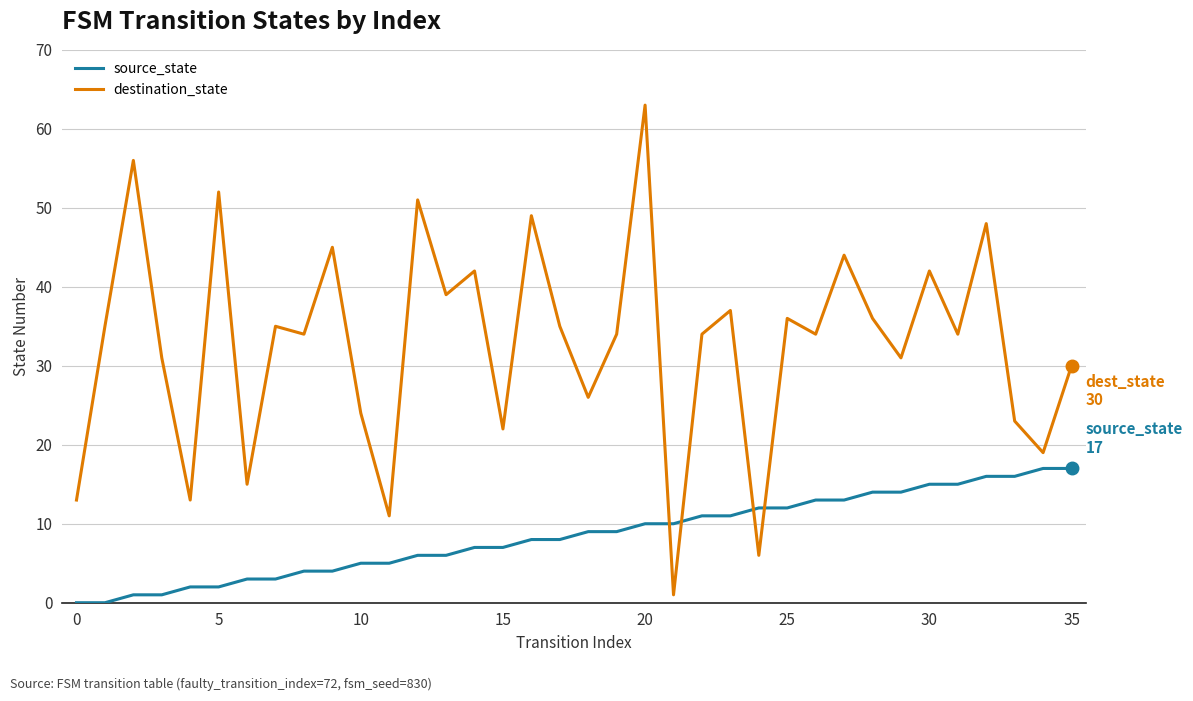

Which series has the largest range (max minus min)?

destination_state